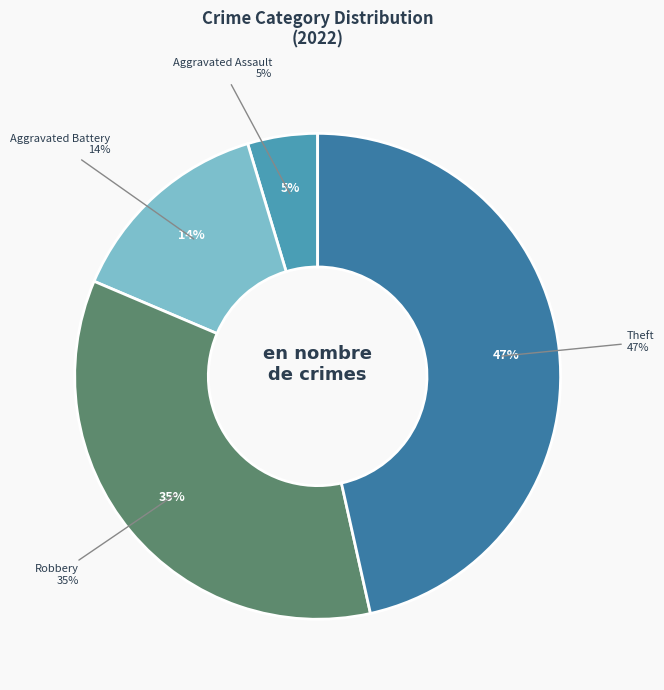

What percentage is the Aggravated Battery slice, to the nearest percent?

14%